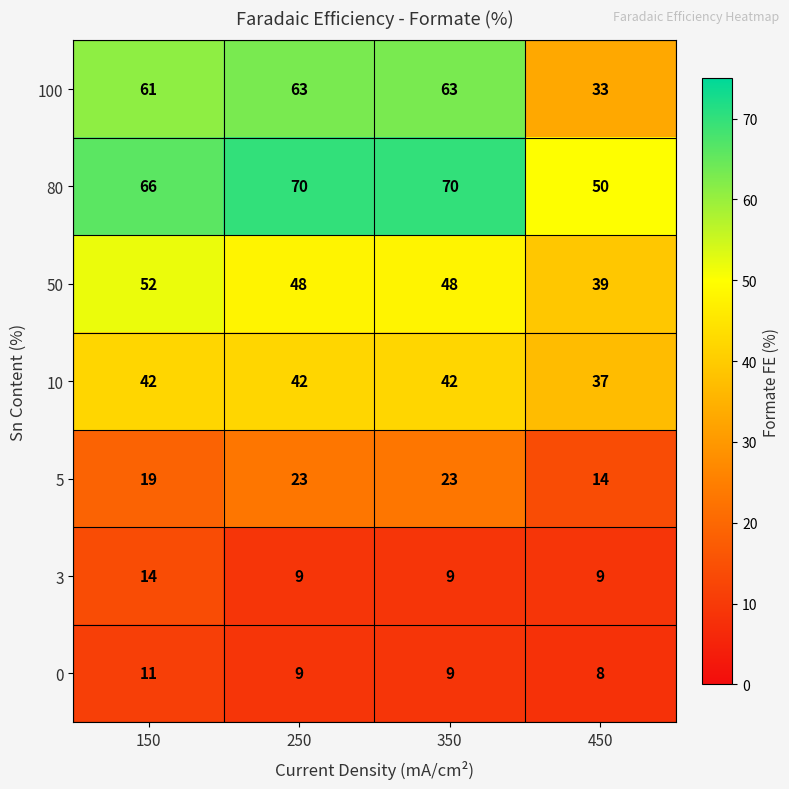

List the series in order of their peak value, highest first.

80, 100, 50, 10, 5, 3, 0